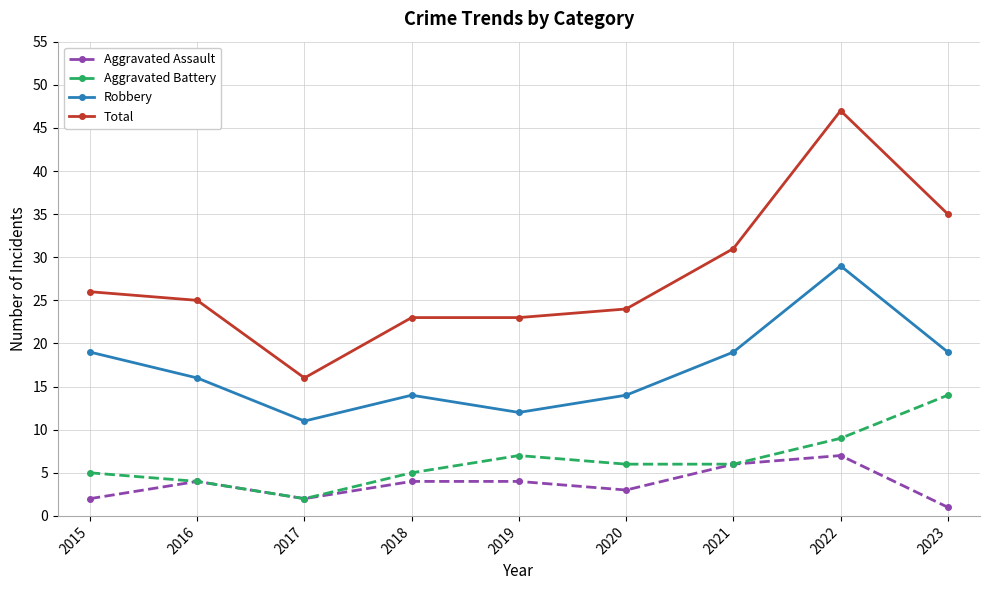

At which category does Aggravated Assault reach its first local valley?

2017